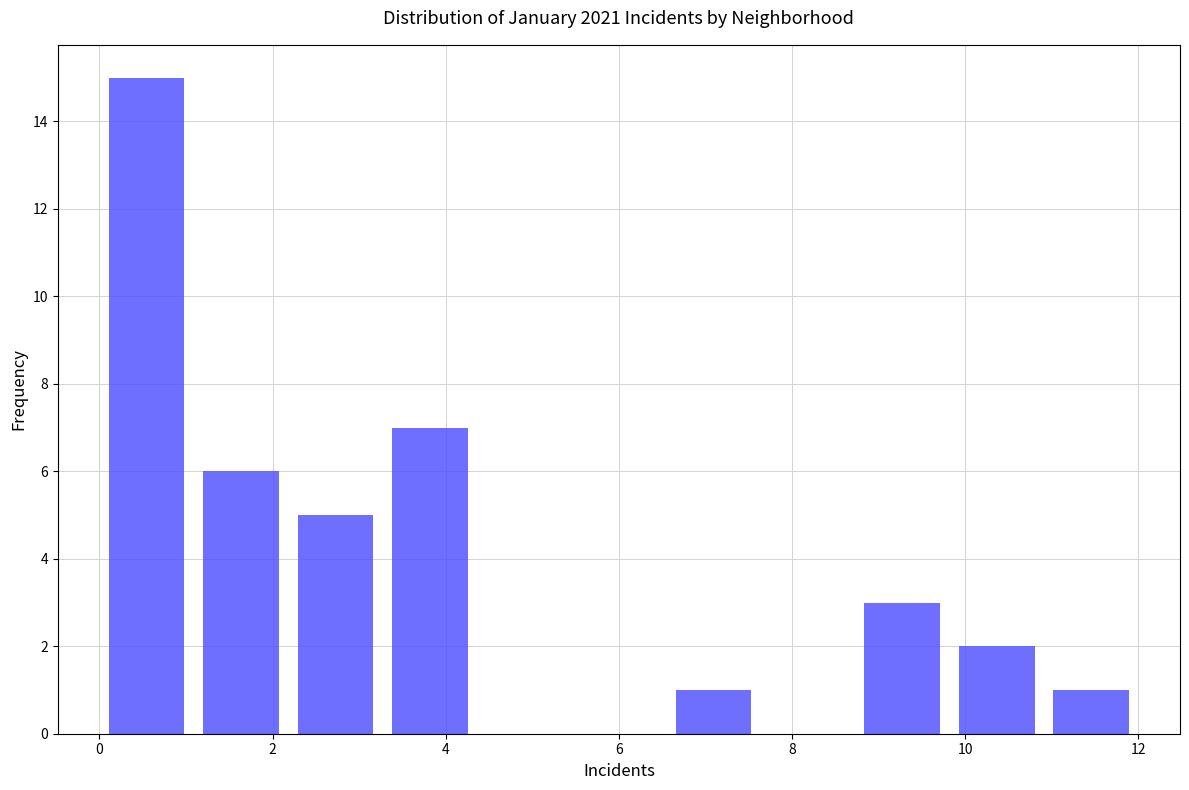

Reading left to right, list every bar in this chart as the range it spans on the x-axis followed by its height. Neither the bar edges nor the heights are printed on the chart, so give them approximately, as read against the axes.

0.0 to 1.0: 15
1.0 to 2.2: 6
2.2 to 3.2: 5
3.2 to 4.4: 7
4.4 to 5.4: 0
5.4 to 6.6: 0
6.6 to 7.6: 1
7.6 to 8.8: 0
8.8 to 9.8: 3
9.8 to 11.0: 2
11.0 to 12.0: 1